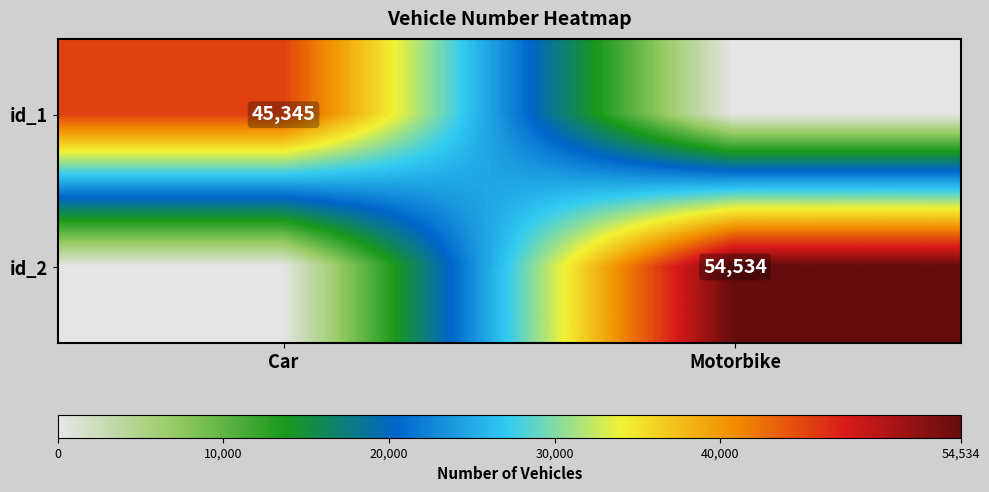

True or false: id_1 has a value of 13179 at Car.

False